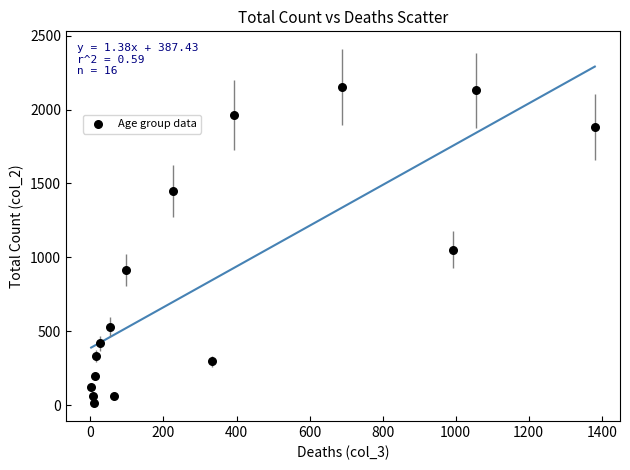

What is the range of X values (max minus min)?

1379